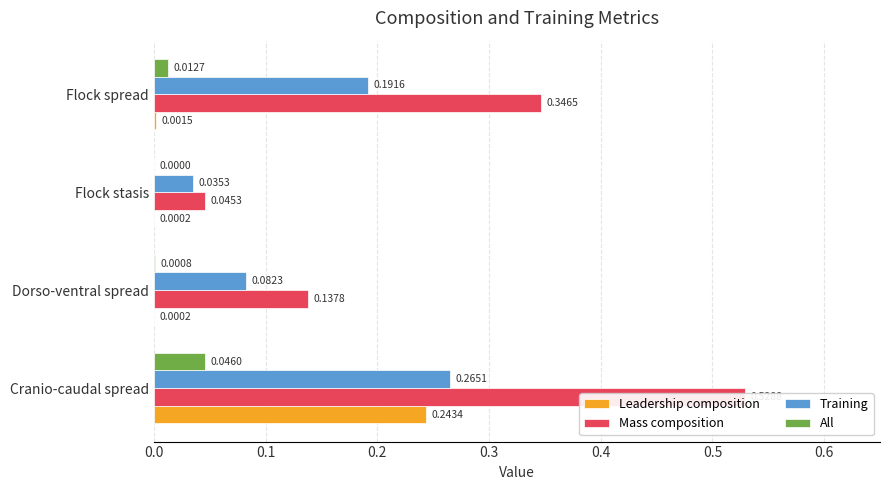

Is the value of All at Cranio-caudal spread greater than the value of Mass composition at Cranio-caudal spread?

No